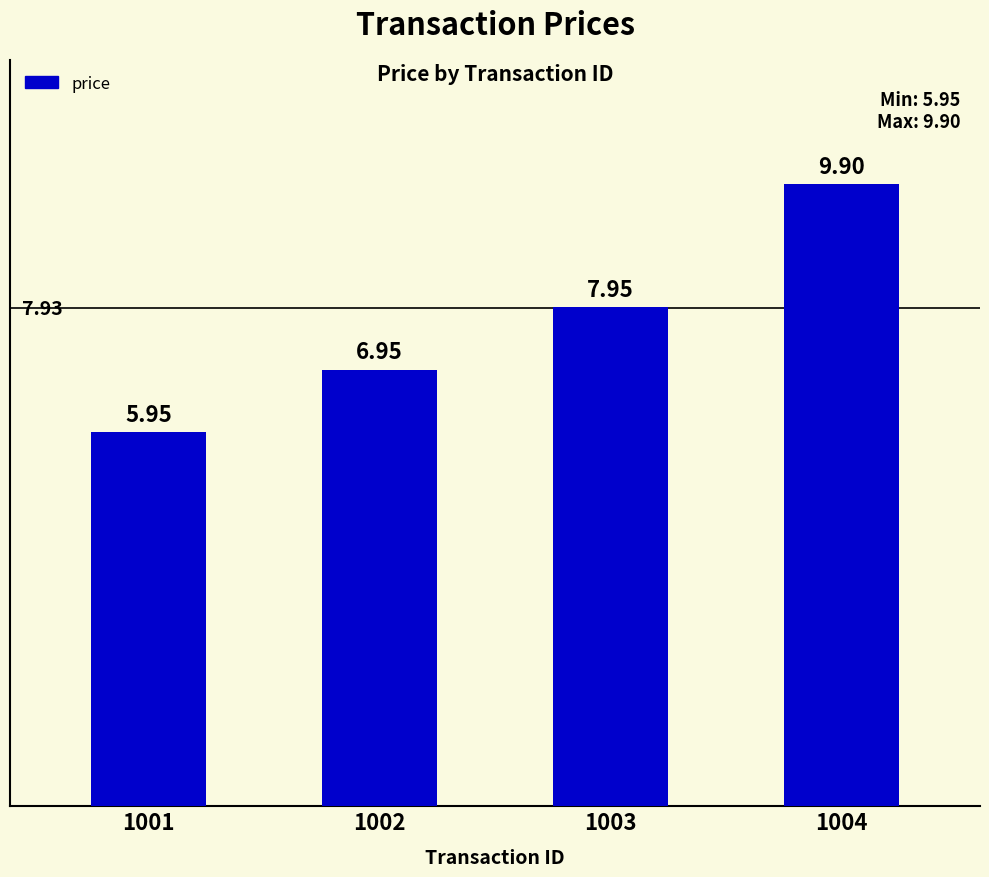

How many data points does each series have?

4